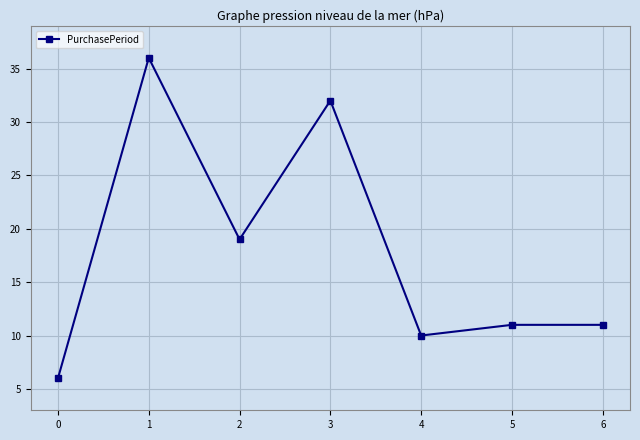

What is the change in value from 2 to 4?

-9